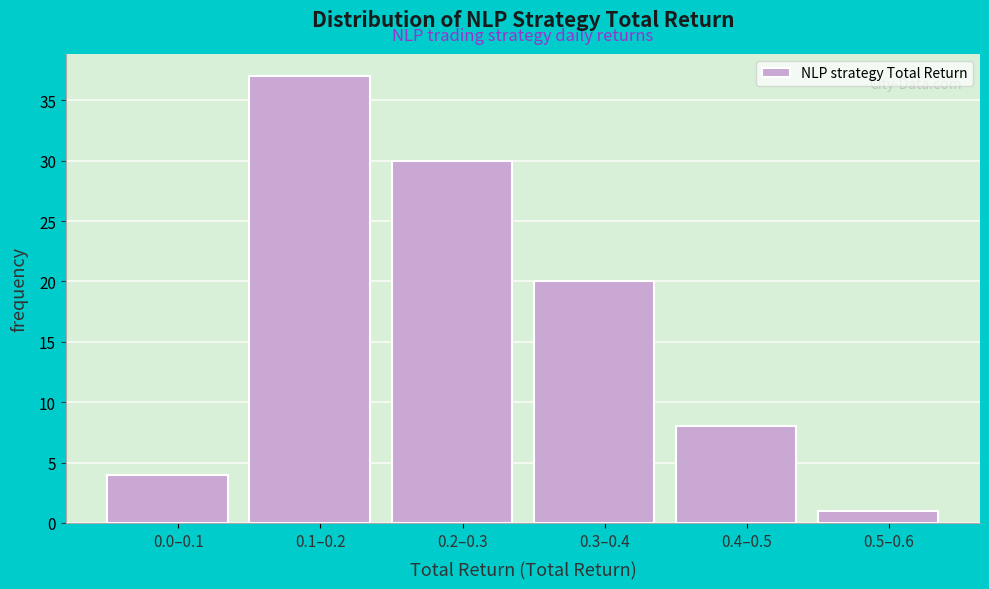

Reading left to right, transcribe all the data shown in this chart.

4	37	30	20	8	1